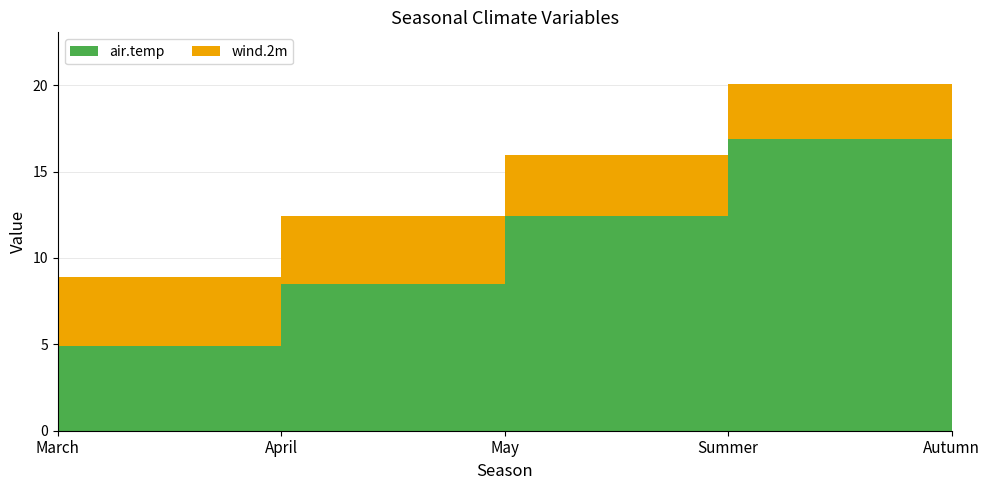

Reading right to left, extract all data points from this chart.

air.temp: Autumn=14.6	Summer=16.9	May=12.4	April=8.5	March=4.9
wind.2m: Autumn=3.5	Summer=3.2	May=3.6	April=3.9	March=4.0